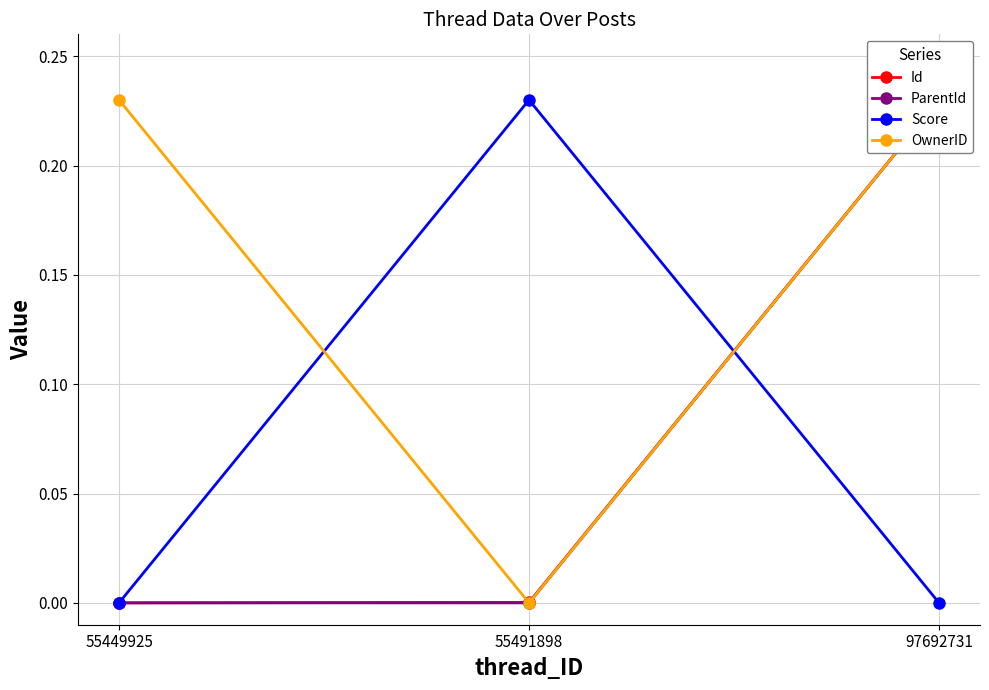

What is the average value of the ParentId series?

0.1